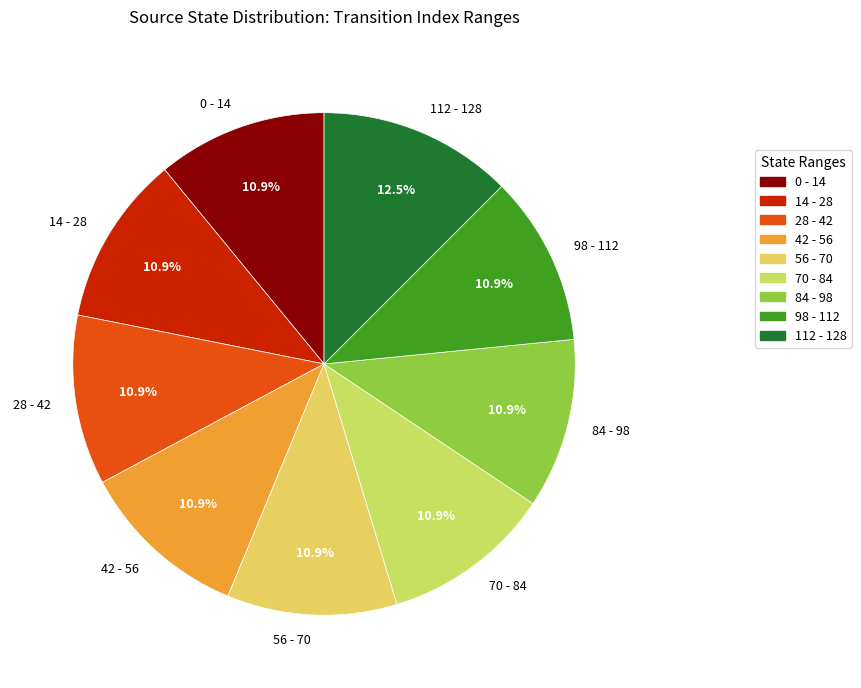

Which category has the biggest portion of the pie?

112 - 128